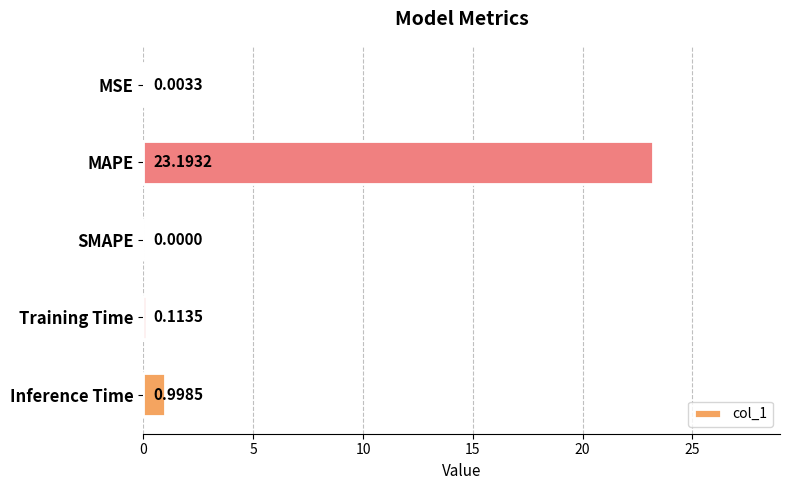

At which label is the value closest to 11?

Inference Time